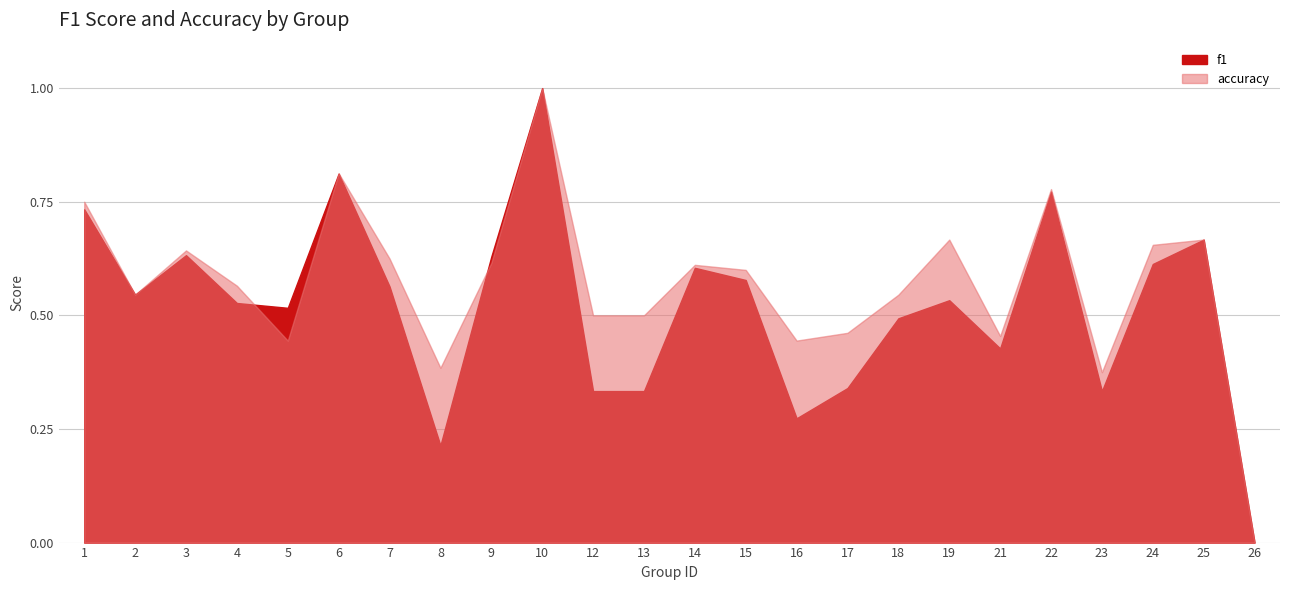

True or false: accuracy and f1 intersect in this chart.

True